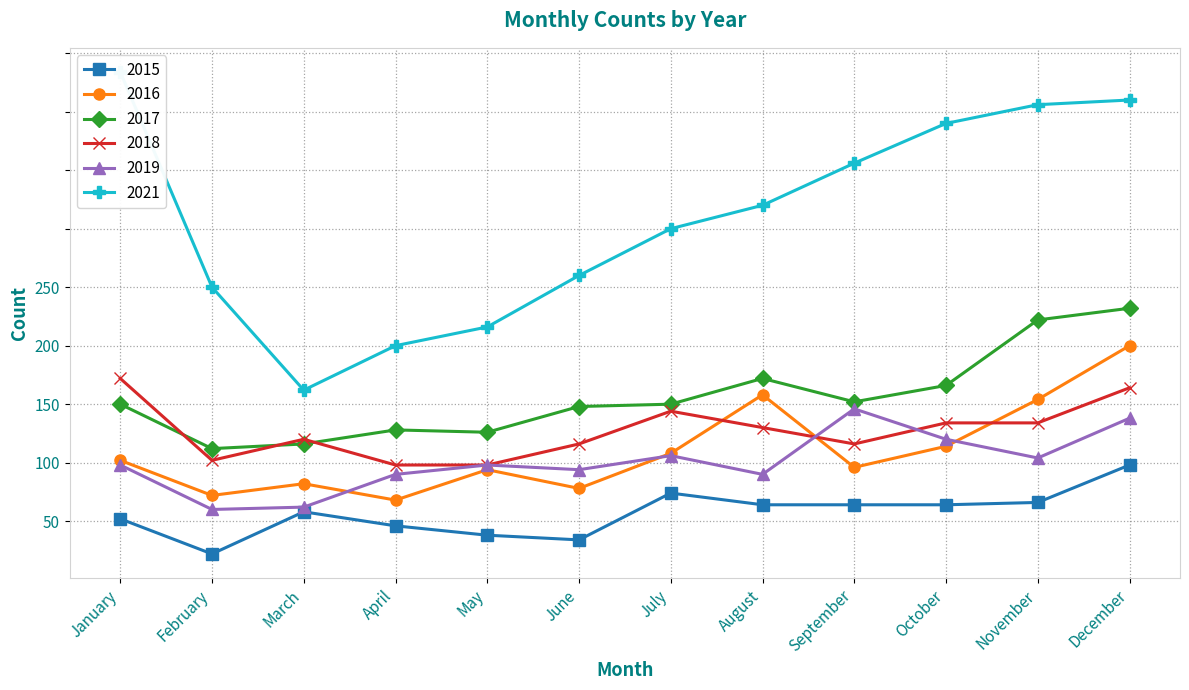

Which series changed the most between March and May?

2021